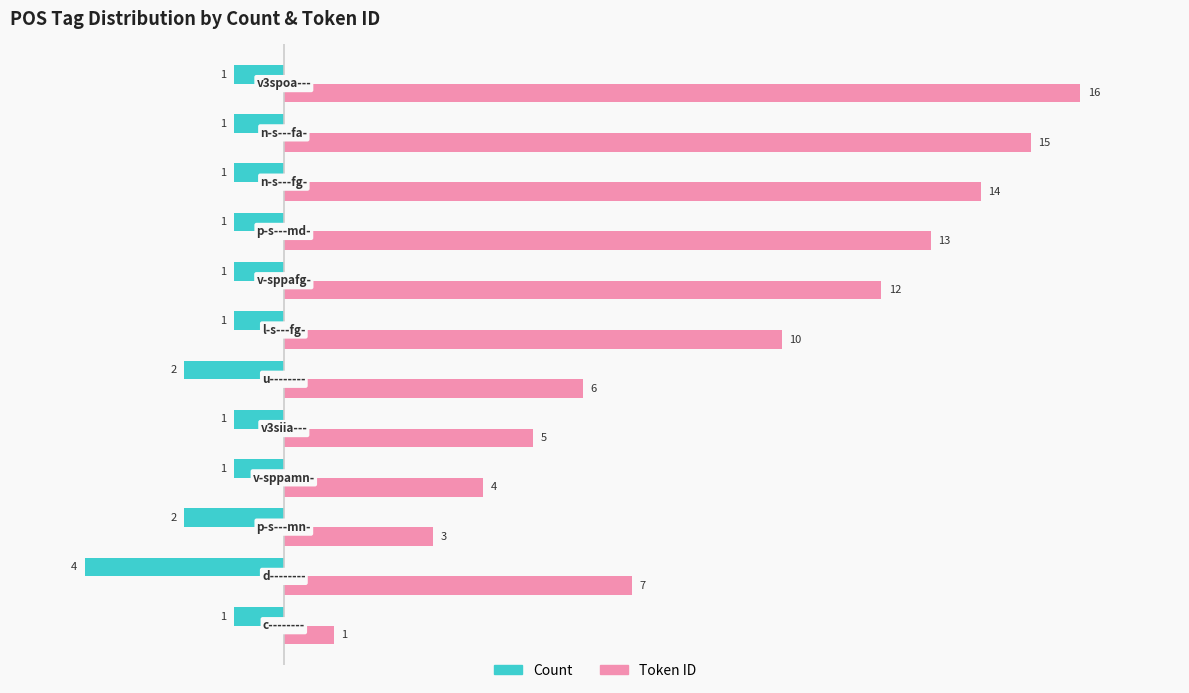

What is the difference between the second highest and minimum values in the Count series?

3